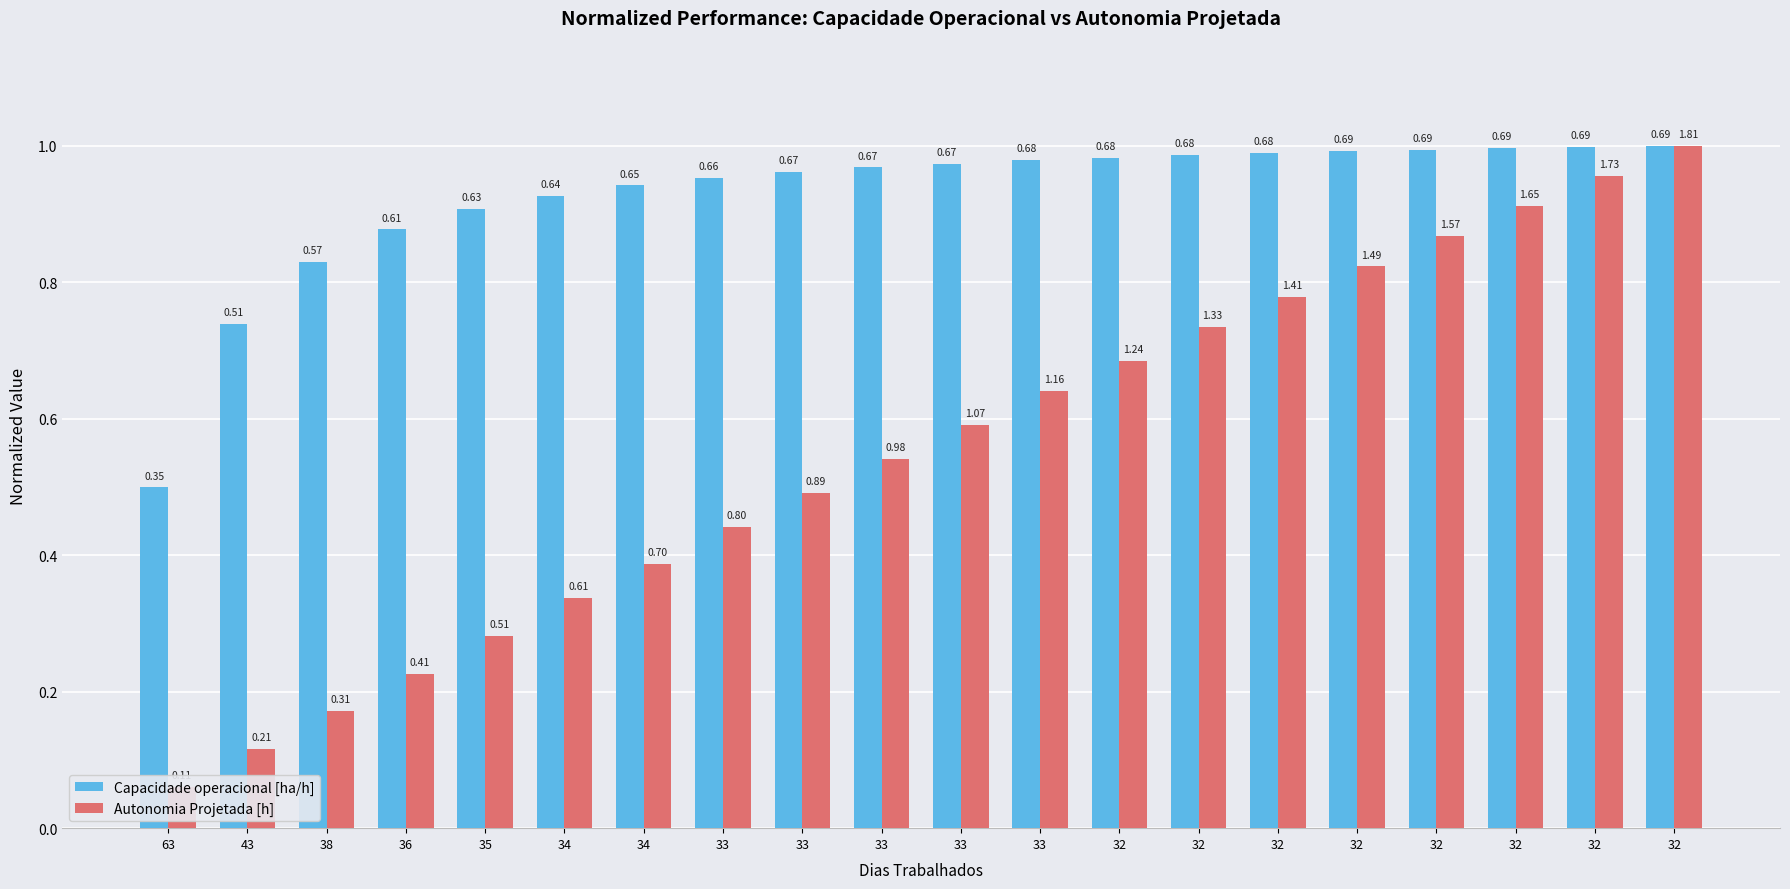

How many bars are there in each group?

2